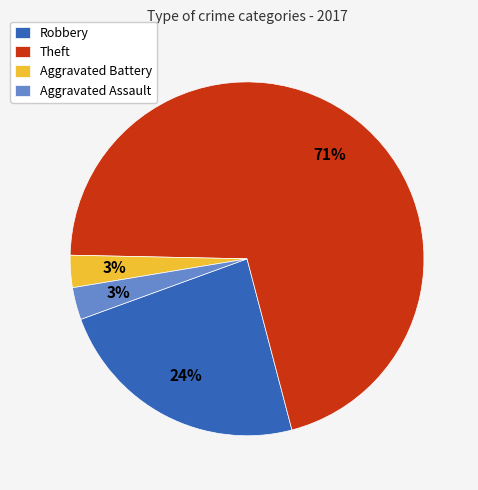

To the nearest percent, what is the average slice percentage?

25%